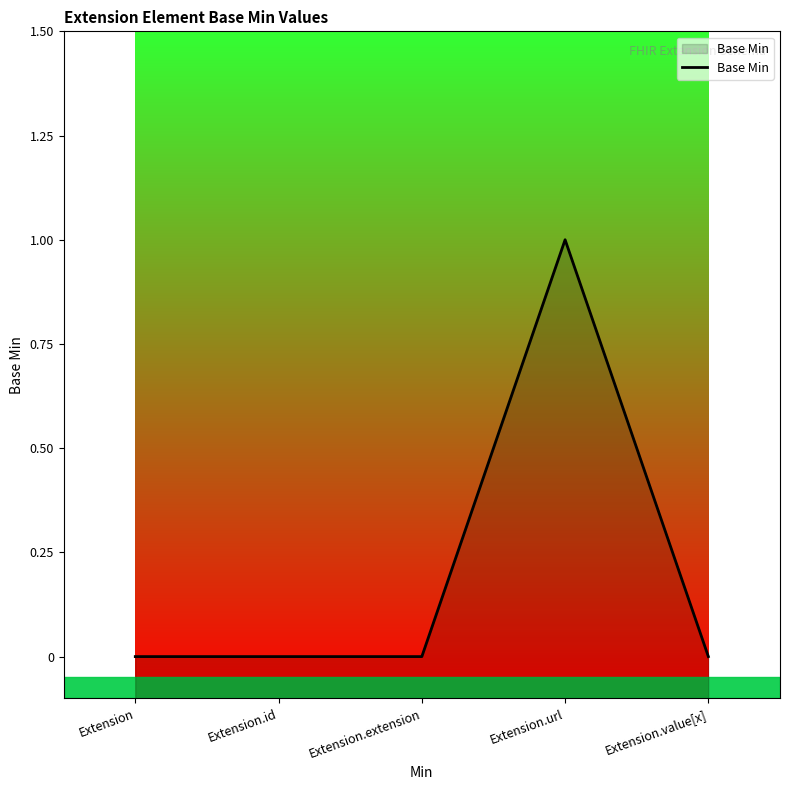

How many interior local peaks (higher than both neighbors) does the data have?

1